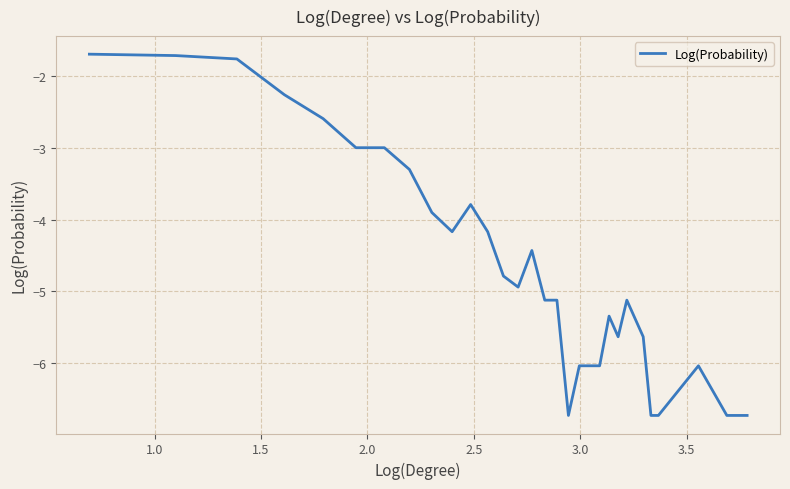

What is the difference between the maximum and minimum values?

5.0